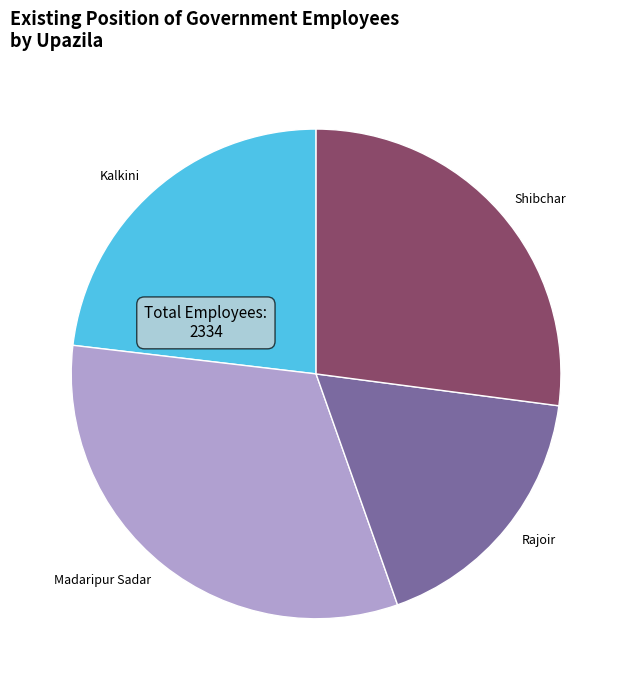

Which slice is the largest?

Madaripur Sadar